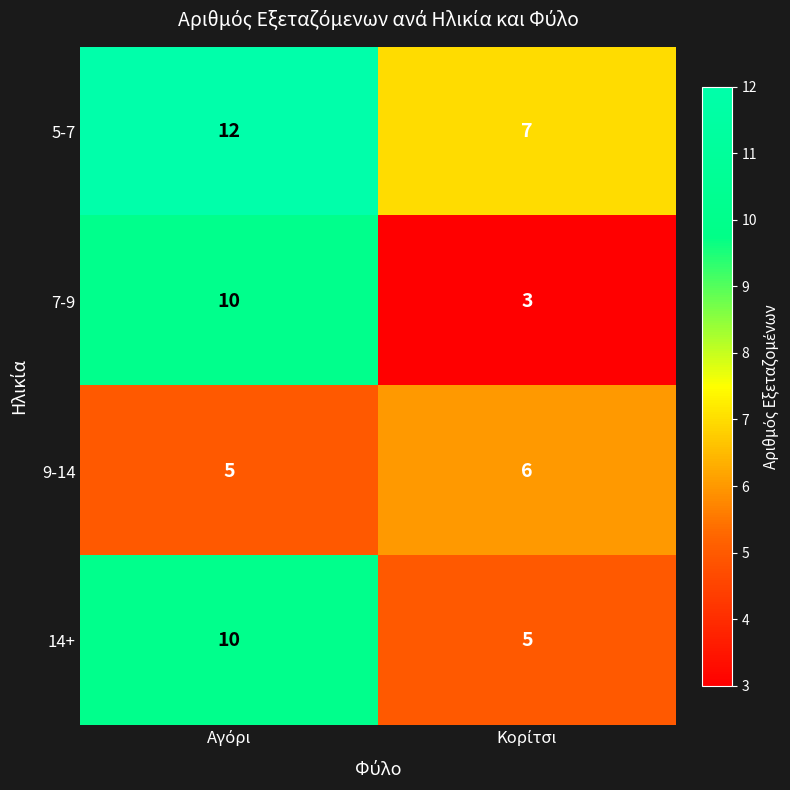

What is the minimum value shown in the chart?

3